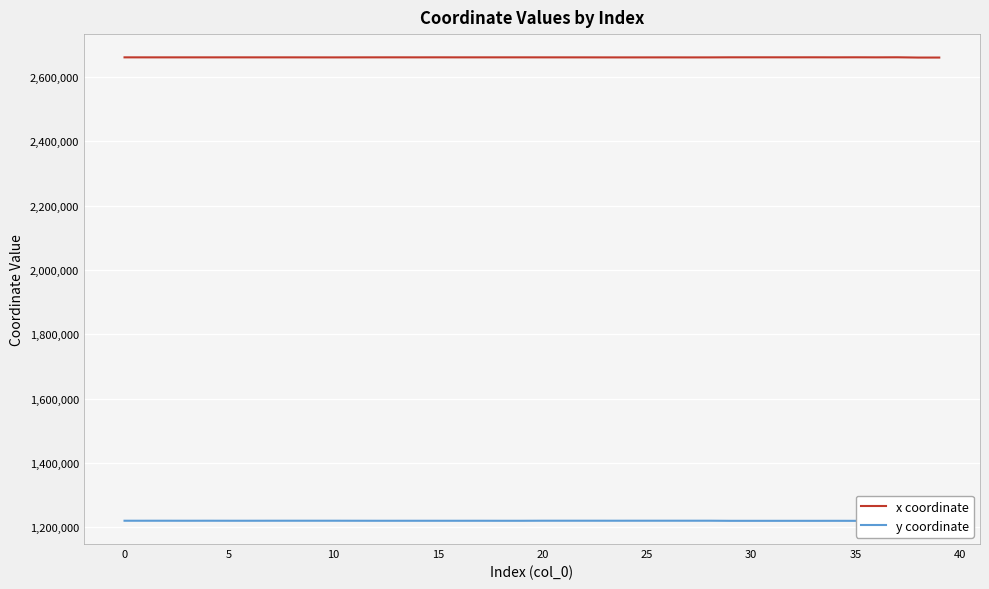

Reading left to right, what are all the values shown in this chart?

x coordinate: 2661280.8	2661256.4	2661244.4	2661254.2	2661245.5	2661271.5	2661248.3	2661258.6	2661250.4	2661181.9	2661145.1	2661226.7	2661287.8	2661312.2	2661274.2	2661334.4	2661269.5	2661278.7	2661289.4	2661289.0	2661254.8	2661236.8	2661212.3	2661146.5	2661122.0	2661152.6	2661182.4	2661106.1	2661157.5	2661389.0	2661372.6	2661392.1	2661359.7	2661411.8	2661296.8	2661431.2	2661278.4	2661468.1	2660622.1	2660656.2
y coordinate: 1219812.7	1219818.1	1219821.2	1219772.2	1219825.6	1219774.1	1219771.6	1219822.0	1219845.3	1219837.5	1219843.5	1219769.3	1219704.7	1219708.1	1219712.9	1219707.3	1219694.8	1219730.5	1219669.9	1219666.7	1219862.7	1219866.7	1219872.1	1219847.9	1219850.9	1219868.2	1219878.7	1219853.0	1219884.2	1219517.8	1219527.5	1219516.0	1219535.1	1219504.5	1219567.3	1219493.1	1219595.2	1219471.2	1219843.9	1219914.2